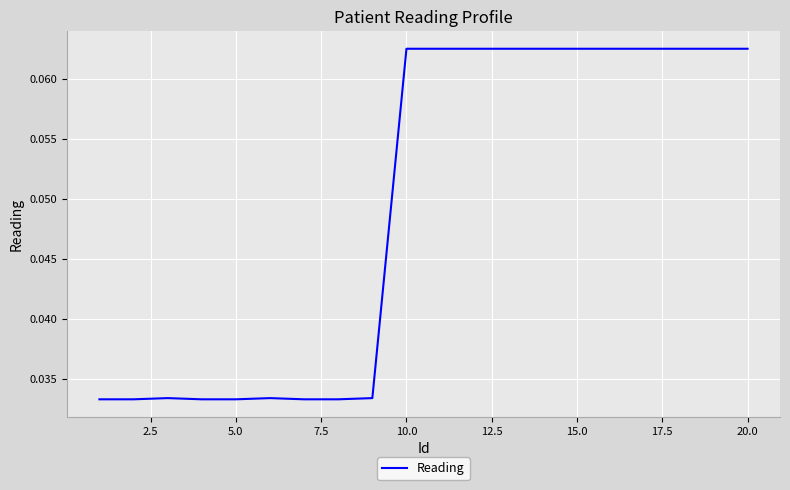

Reading right to left, what are all the values shown in this chart?

0.1	0.1	0.1	0.1	0.1	0.1	0.1	0.1	0.1	0.1	0.1	0.0	0.0	0.0	0.0	0.0	0.0	0.0	0.0	0.0